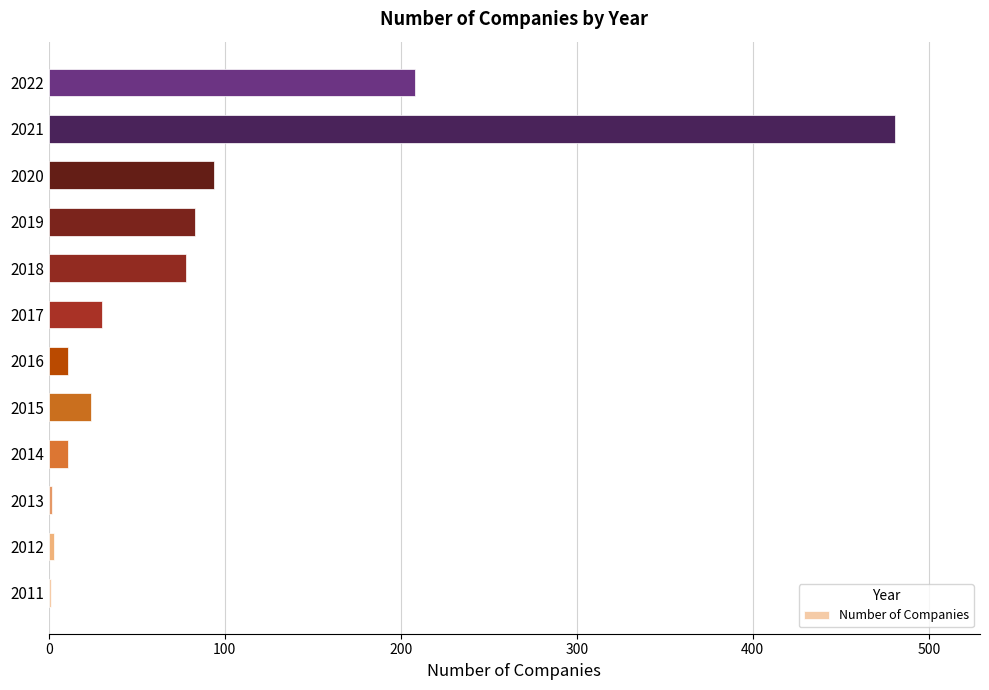

What is the approximate value at 2015?

24